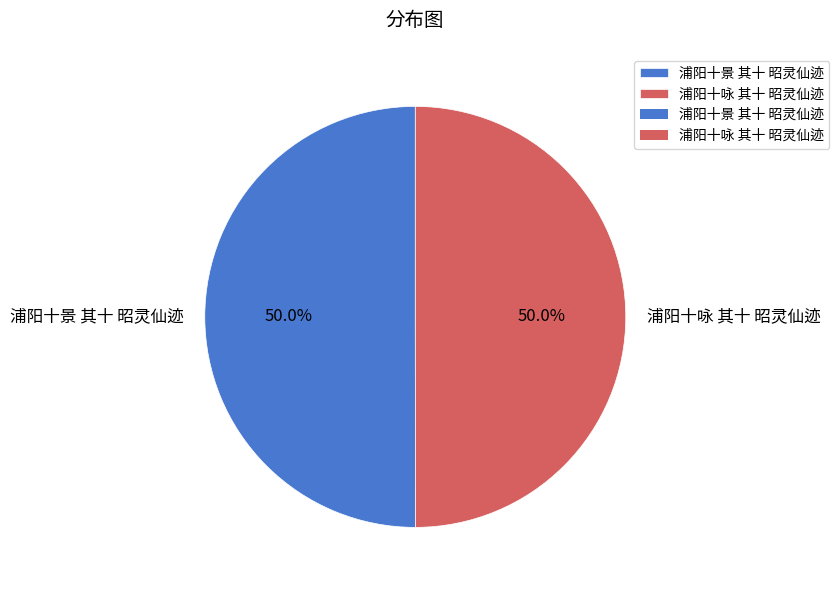

What is the total percentage of 浦阳十景 其十 昭灵仙迹 and 浦阳十咏 其十 昭灵仙迹?

100.0%